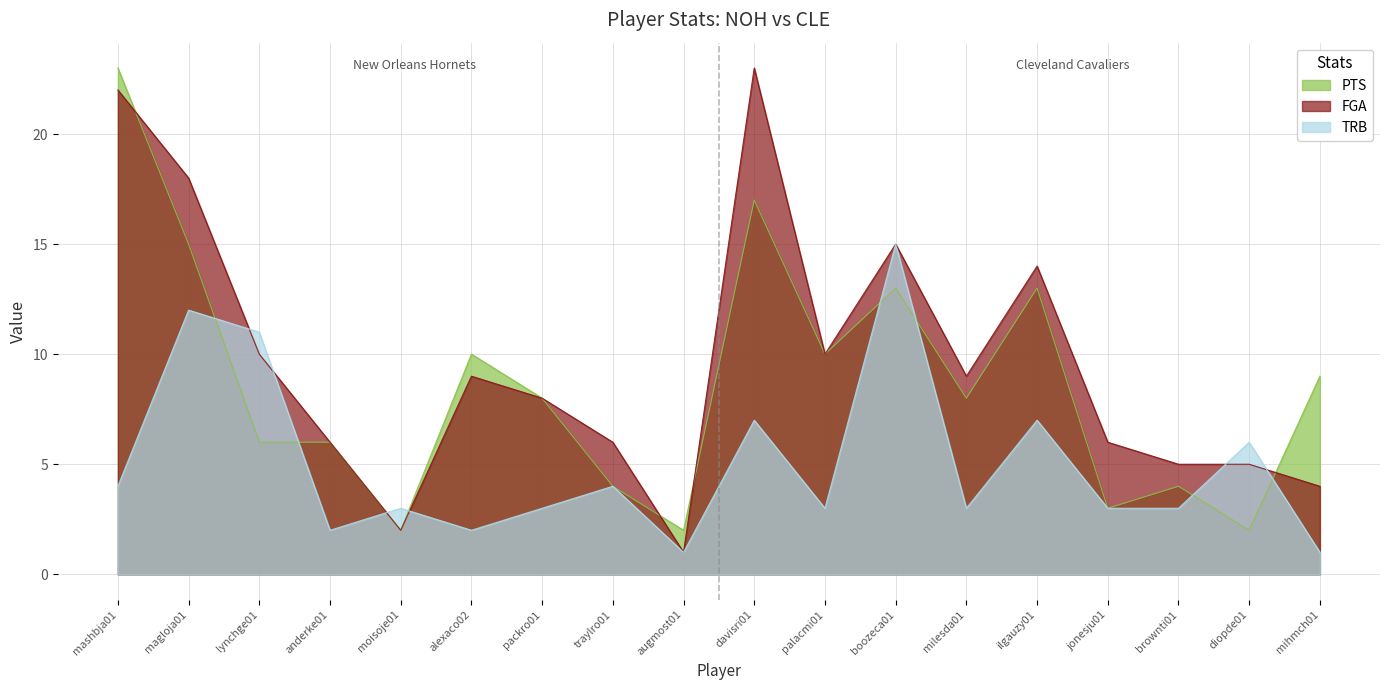

Reading right to left, list all the values displayed in this chart.

PTS: mihmch01=9	diopde01=2	brownti01=4	jonesju01=3	ilgauzy01=13	milesda01=8	boozeca01=13	palacmi01=10	davisri01=17	augmost01=2	traylro01=4	packro01=8	alexaco02=10	moisoje01=2	anderke01=6	lynchge01=6	magloja01=15	mashbja01=23
FGA: mihmch01=4	diopde01=5	brownti01=5	jonesju01=6	ilgauzy01=14	milesda01=9	boozeca01=15	palacmi01=10	davisri01=23	augmost01=1	traylro01=6	packro01=8	alexaco02=9	moisoje01=2	anderke01=6	lynchge01=10	magloja01=18	mashbja01=22
TRB: mihmch01=1	diopde01=6	brownti01=3	jonesju01=3	ilgauzy01=7	milesda01=3	boozeca01=15	palacmi01=3	davisri01=7	augmost01=1	traylro01=4	packro01=3	alexaco02=2	moisoje01=3	anderke01=2	lynchge01=11	magloja01=12	mashbja01=4